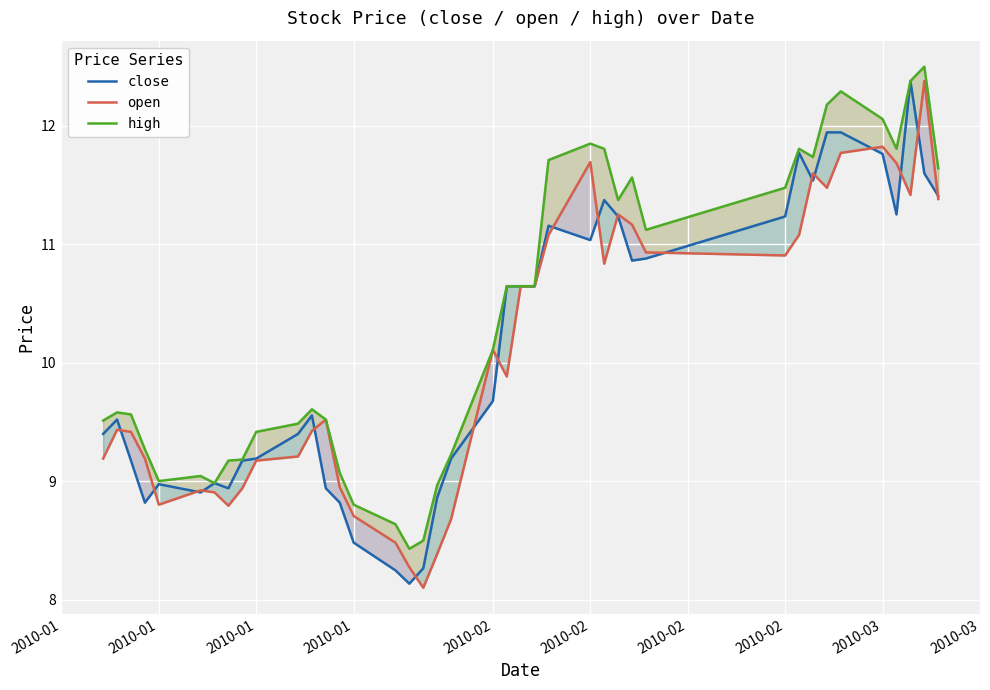

How many interior local valleys does the close series have?

8